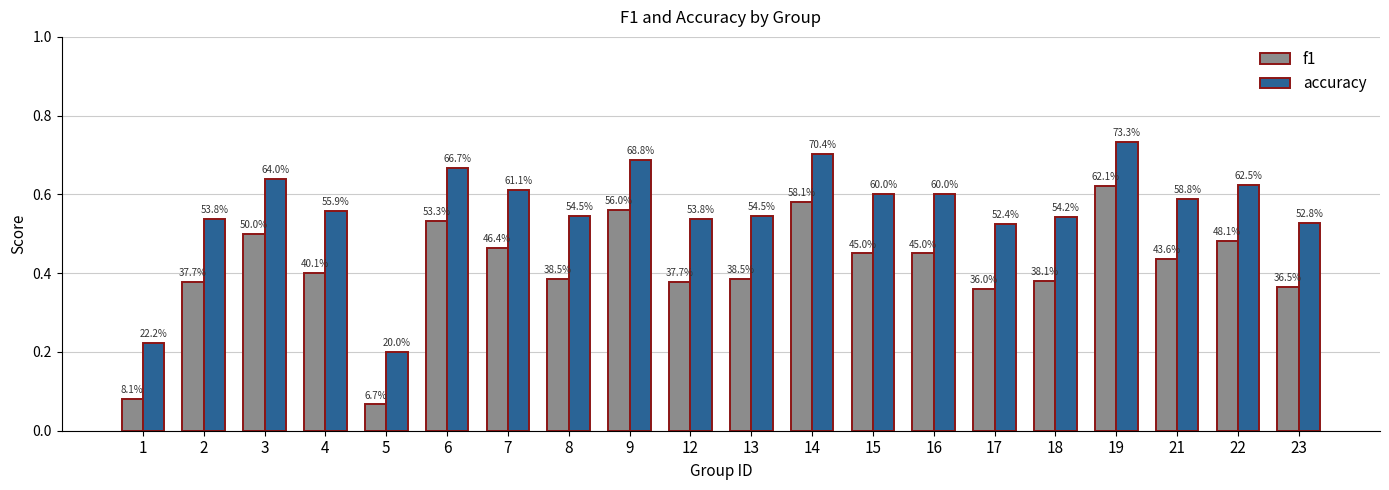

Is it true that accuracy equals 0.8 at 18?

False